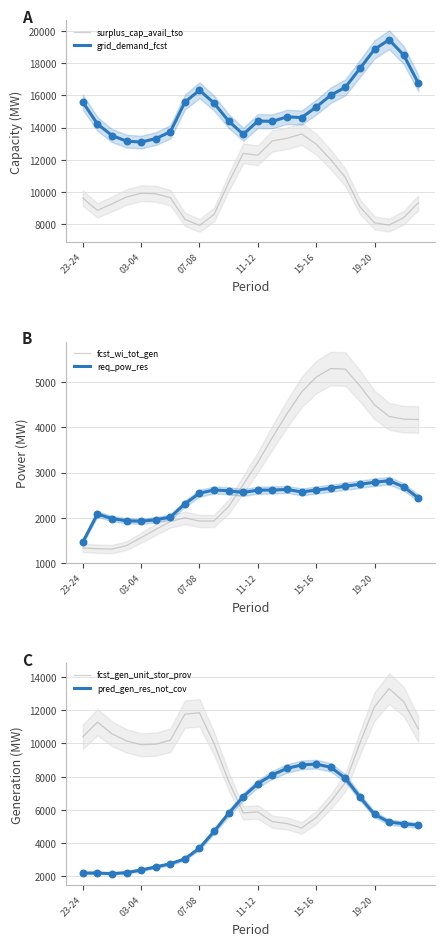

Which series has the widest spread of Y values?

fcst_gen_unit_stor_prov